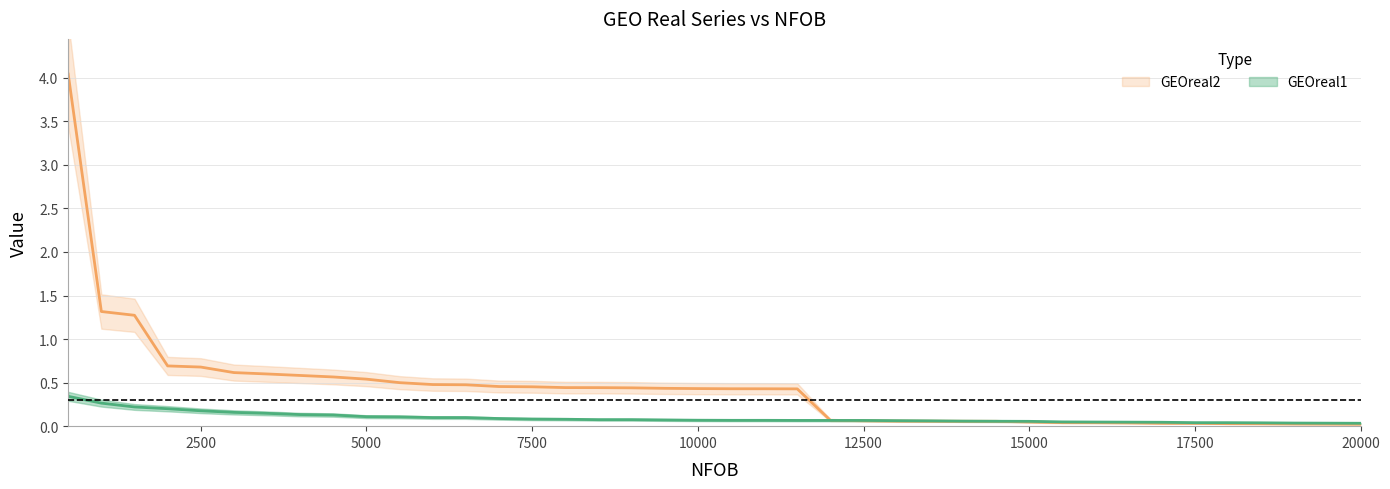

Rank the series by their average value, from lowest to highest.

GEOreal1, GEOreal2